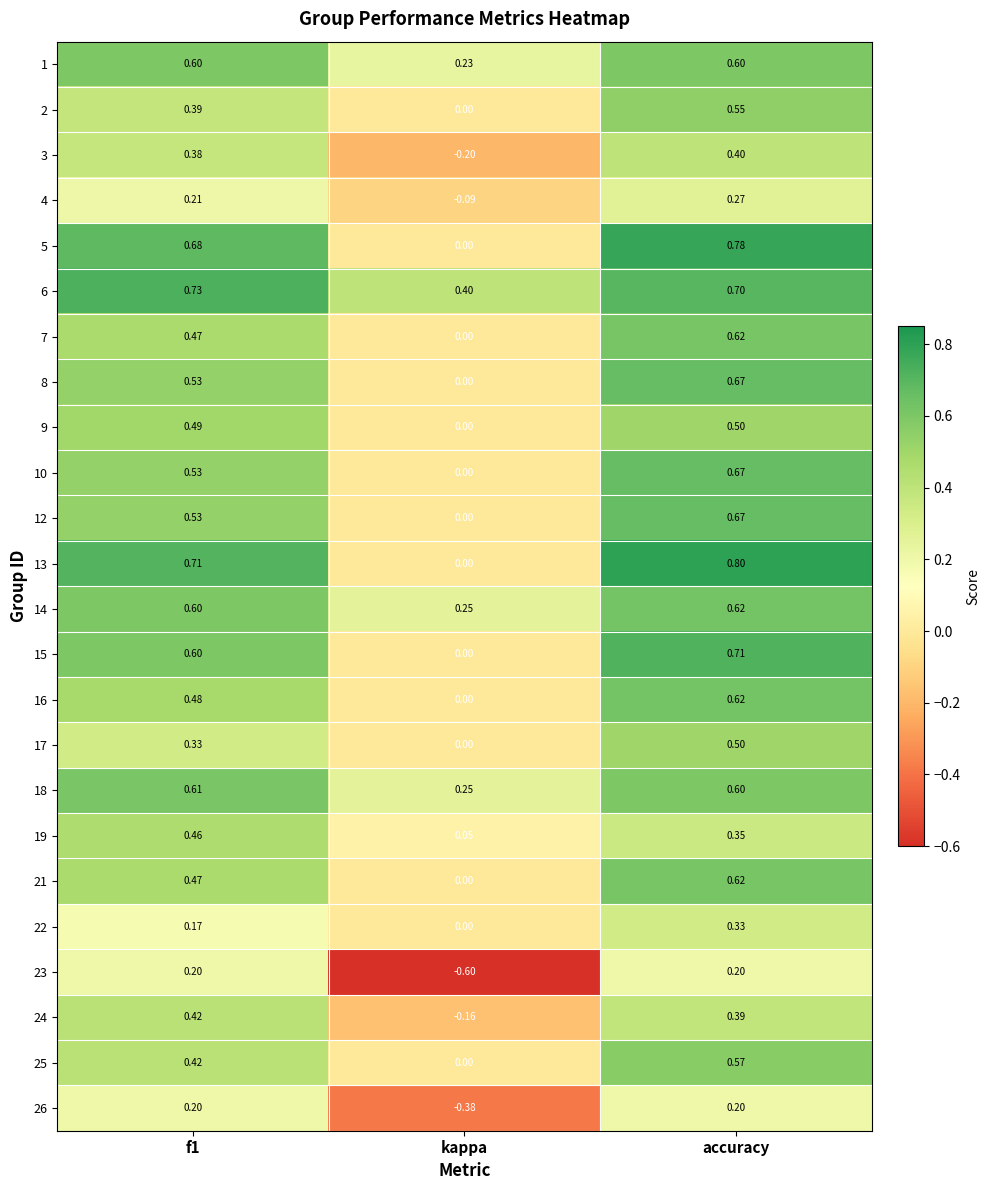

Where is 15 nearest to the value 0?

kappa